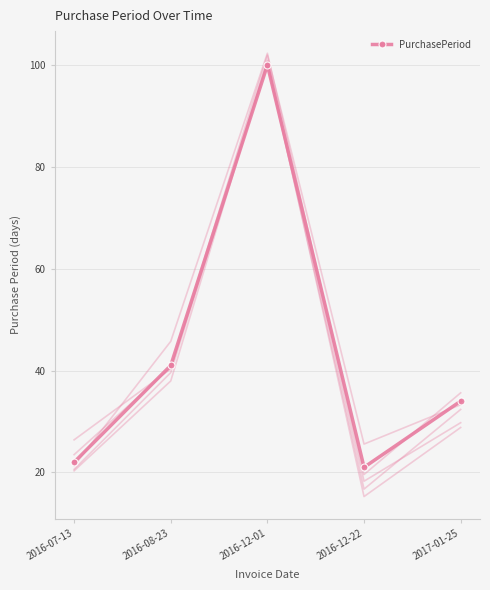

Which category has the highest value across all series?

2016-12-01